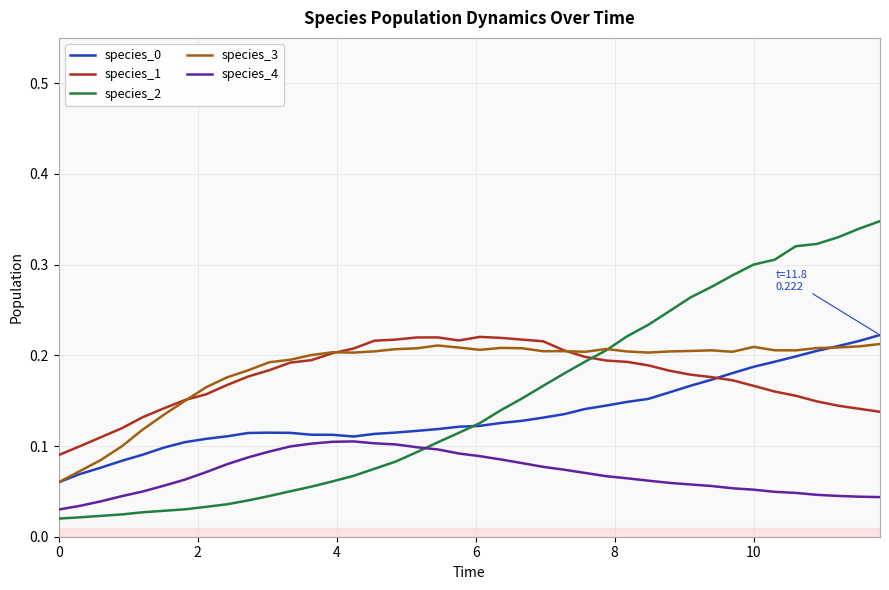

True or false: species_1 and species_4 intersect in this chart.

False